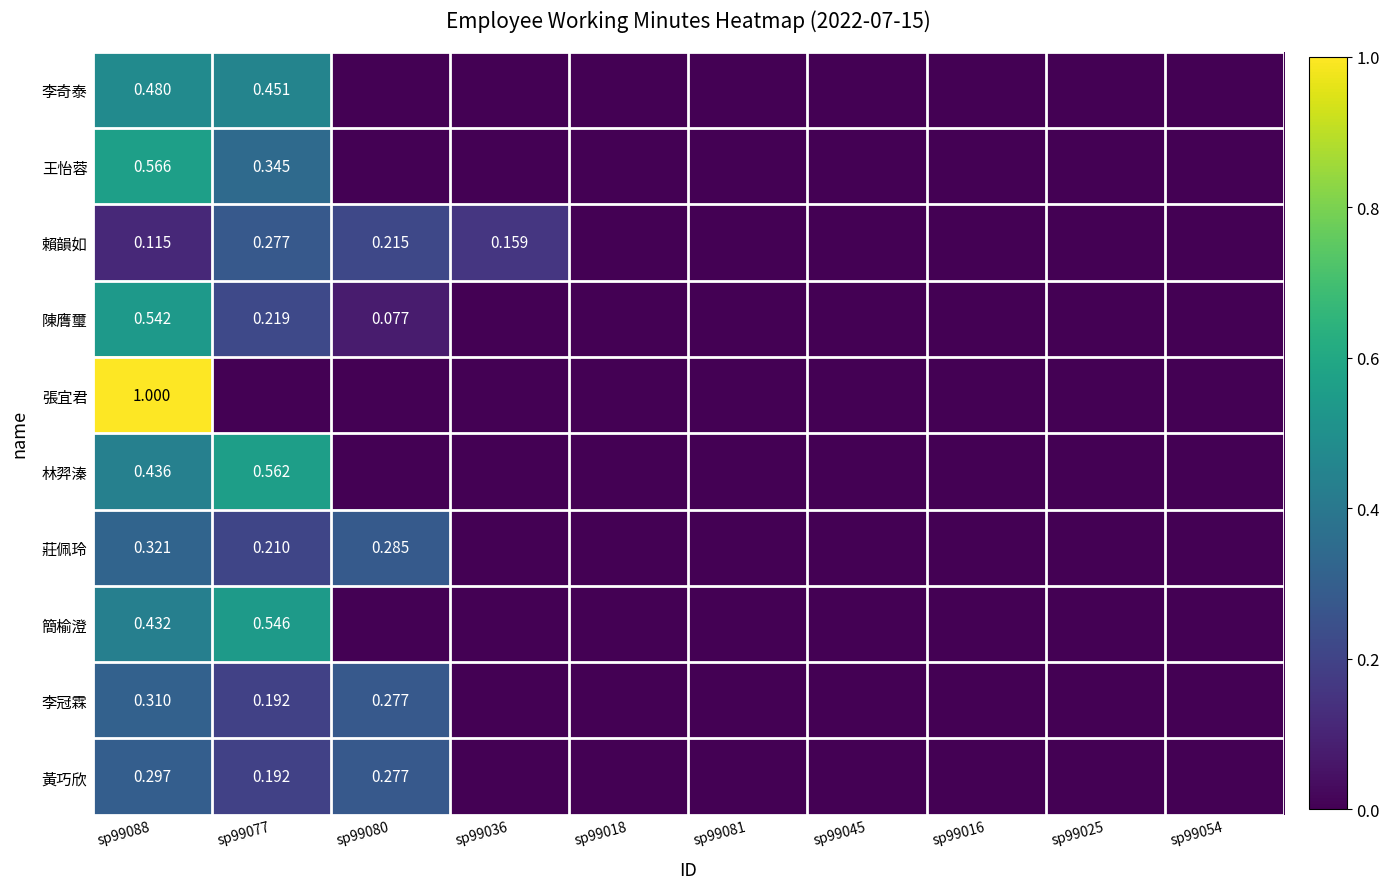

Which has a higher value, sp99077 or sp99088?

sp99088